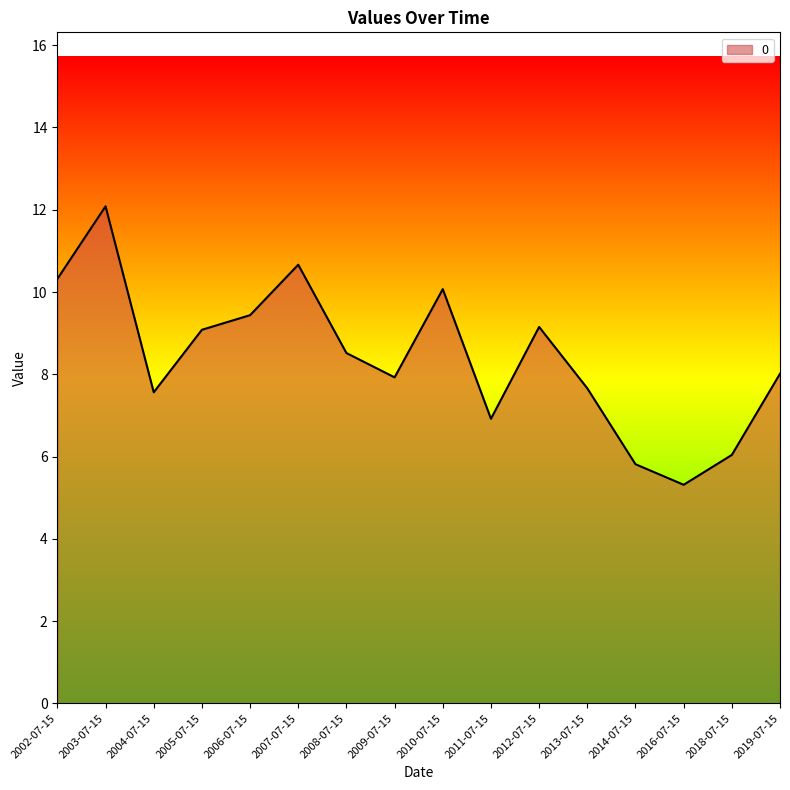

What is the maximum value shown in the chart?

12.1